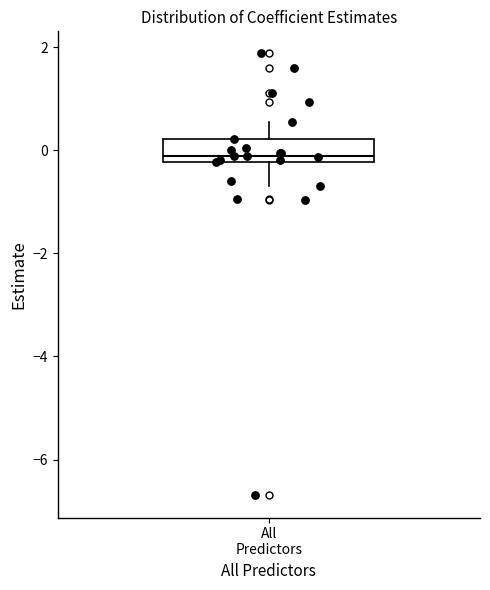

Read this box plot against the y-axis: the position of the median line, the range covered by the box, and the ends of both whiskers. The values are not printed on the chart, so give them approximately, as read against the axis.

median -0.2 (just above the box's lower edge), box -0.2 to 0.2, whiskers -0.6 to 0.6